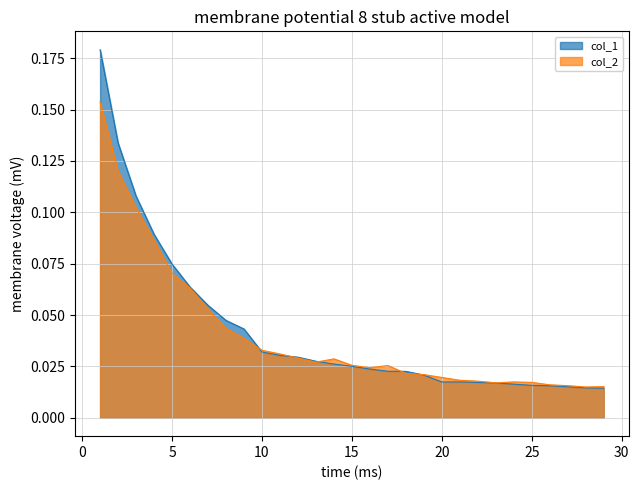

The col_2 series shows 0.1 at 6. True or false?

False